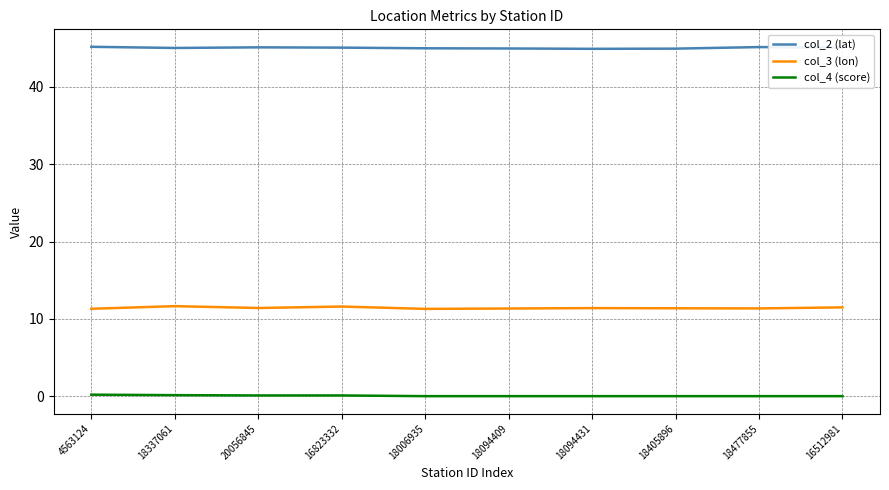

What is the sum of all col_4 (score) values?

0.5